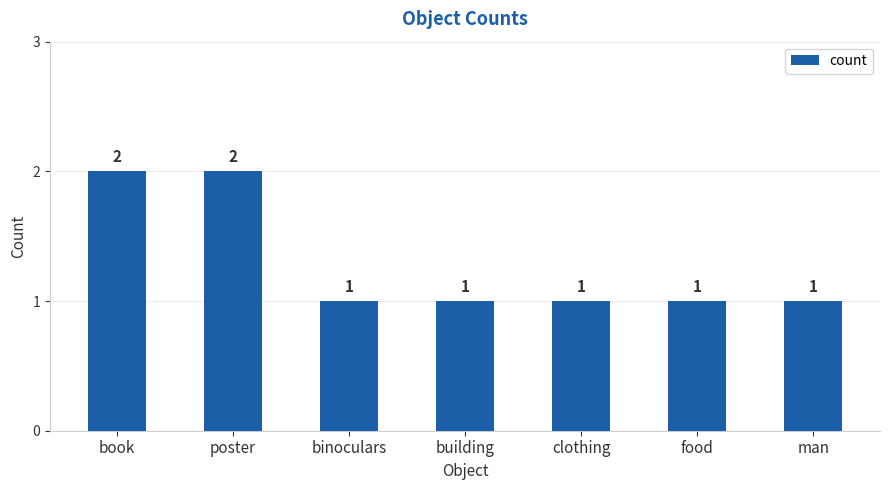

How many data points does each series have?

7